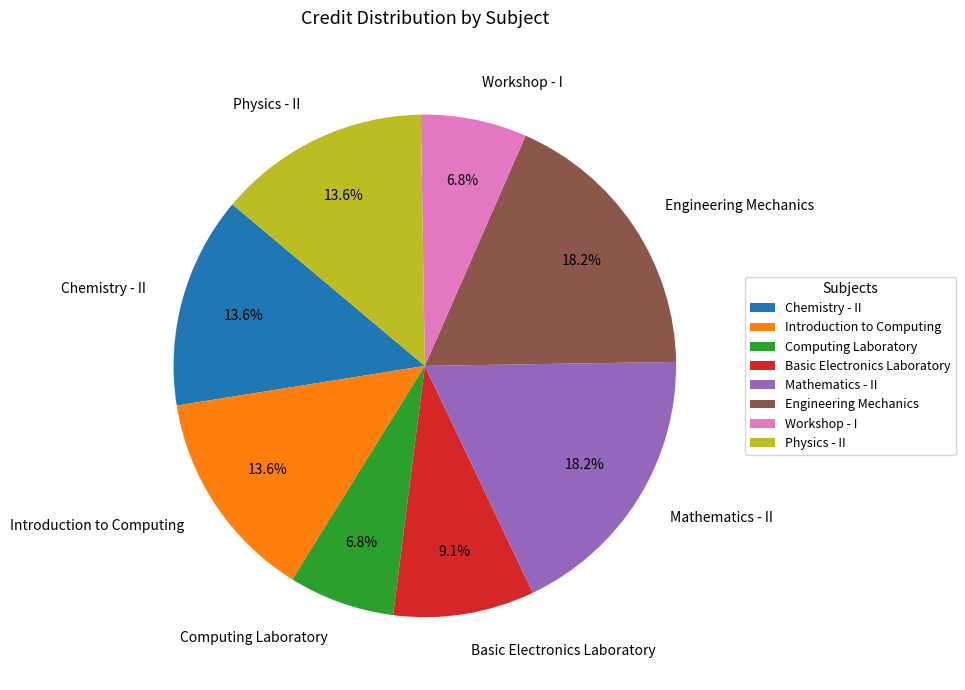

How many slices are in this pie chart?

8